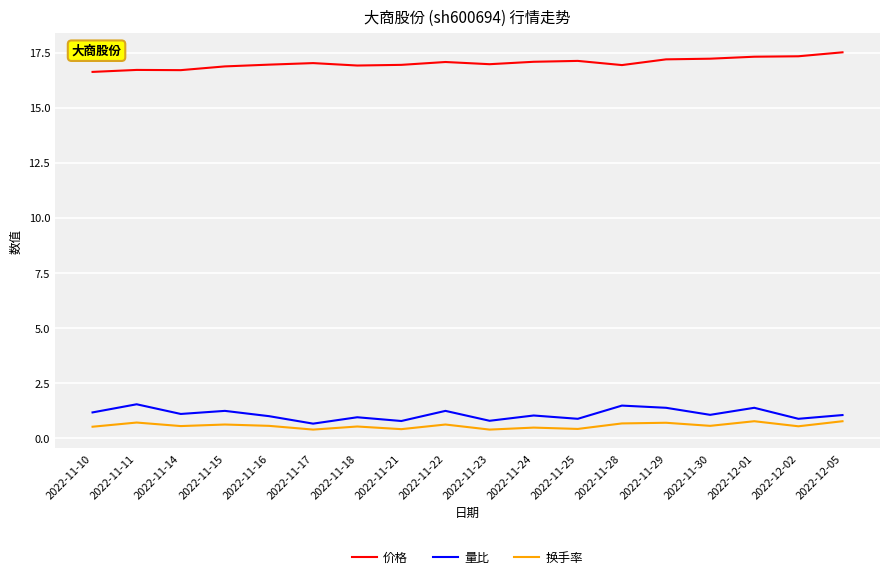

The 价格 series shows 27.1 at 2022-11-16. True or false?

False